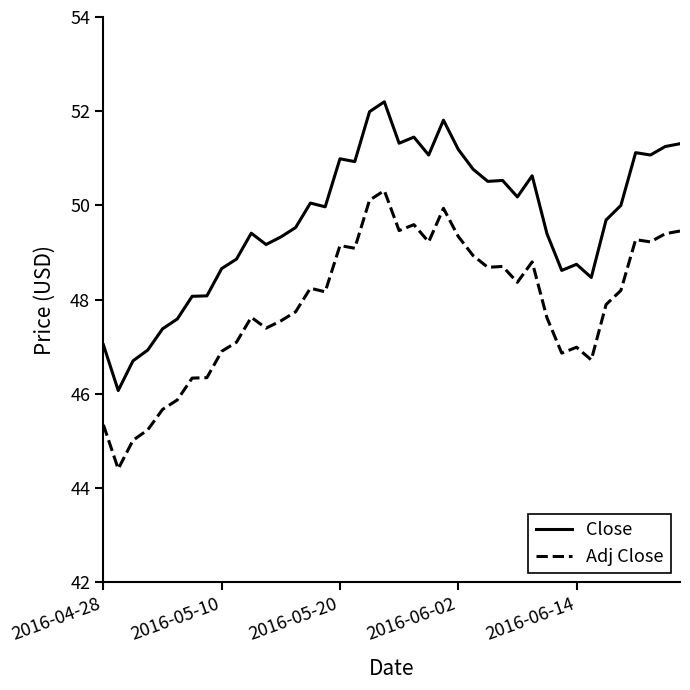

At how many categories does at least one series exceed 44?

40